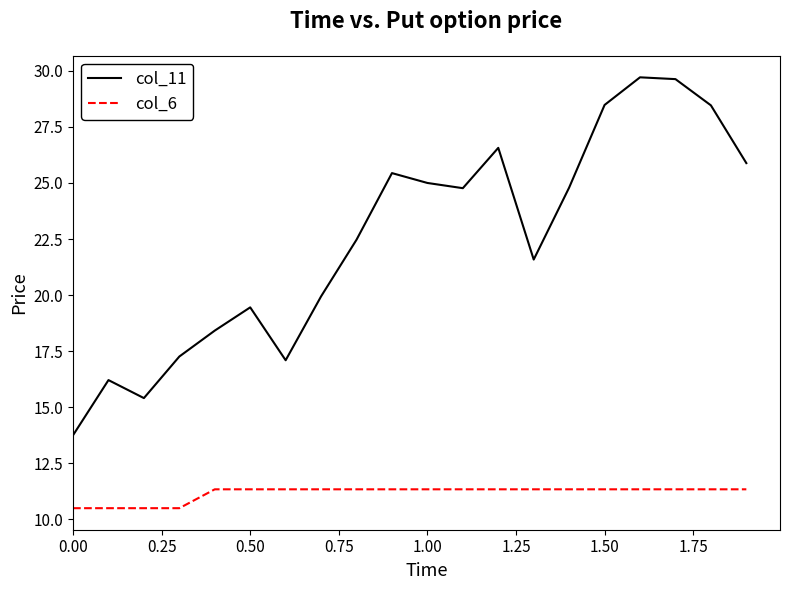

True or false: col_11 and col_6 intersect in this chart.

False